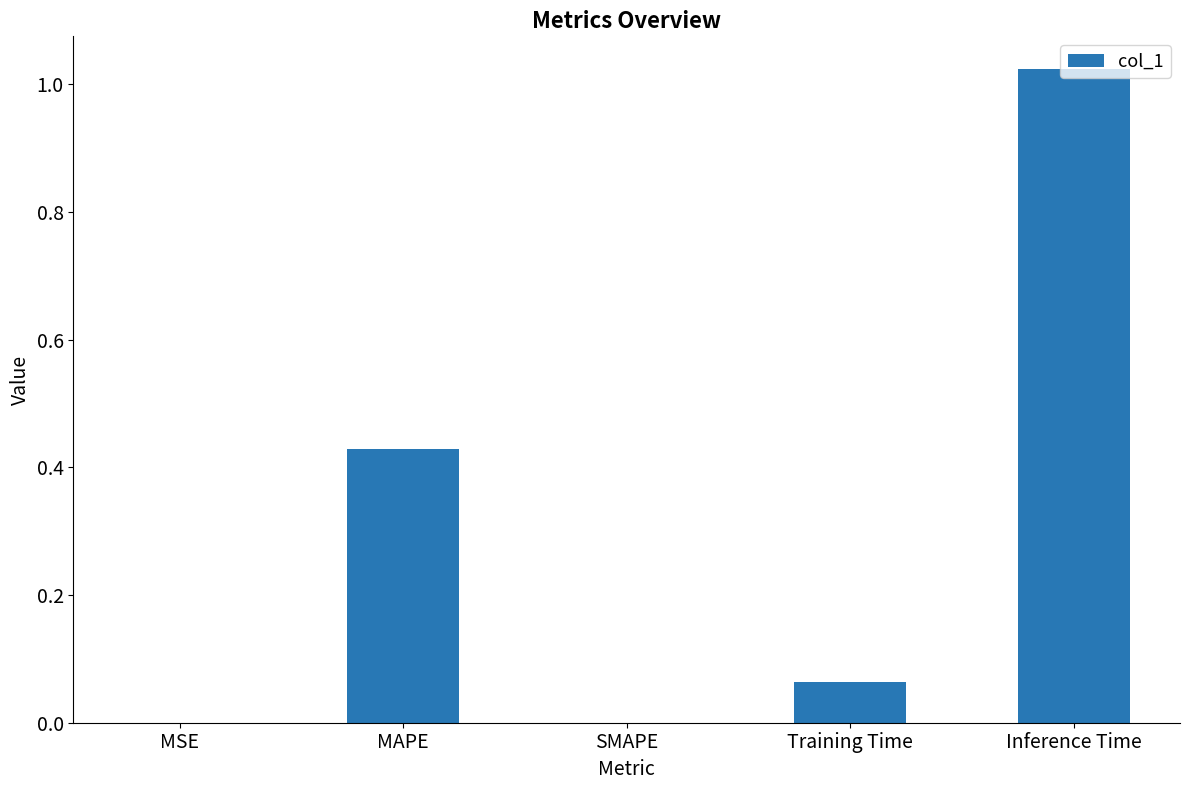

What is the sum of all values?

1.5